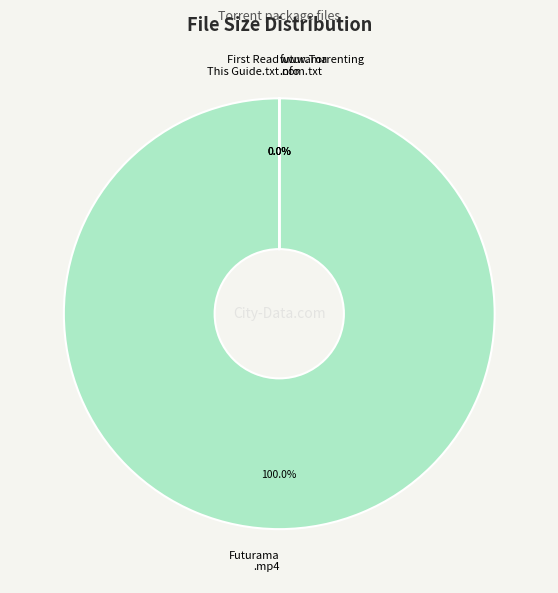

Which slice is the smallest?

futurama.s07e15.hdtv.x264-evolve.nfo